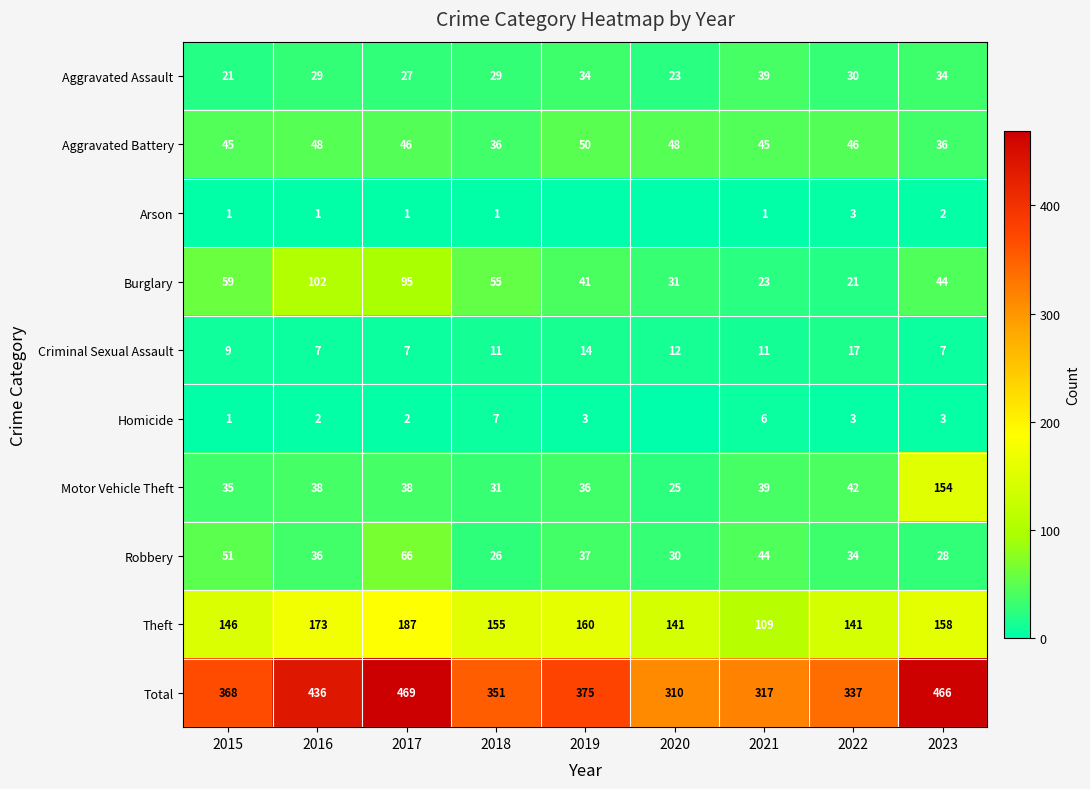

Where is Theft nearest to the value 148?

2015